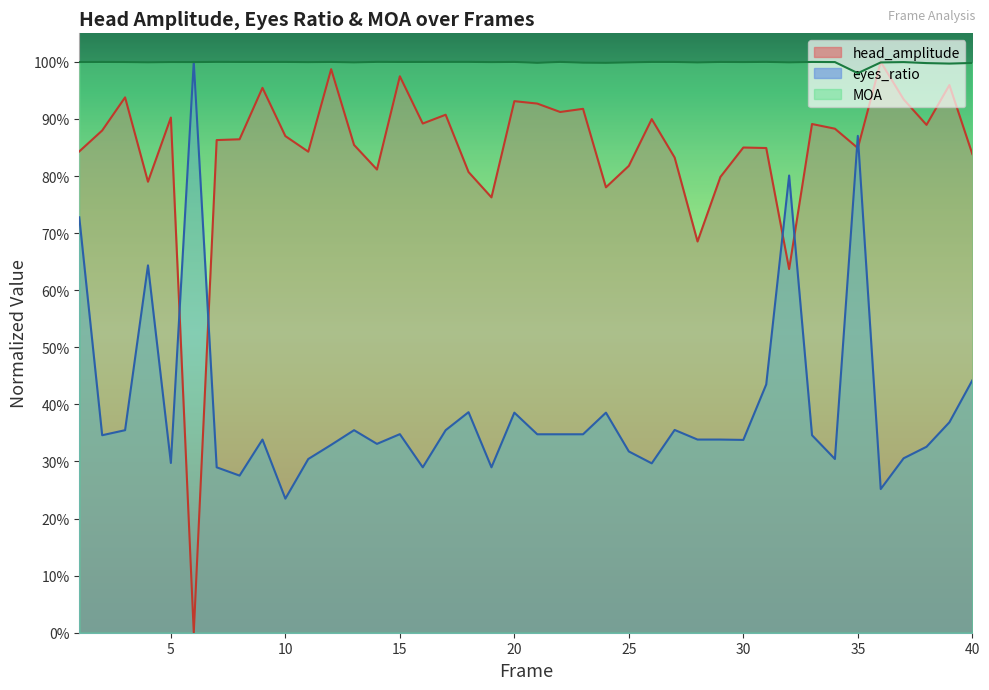

What is the sum of the eyes_ratio values at 2 and 12?

0.7